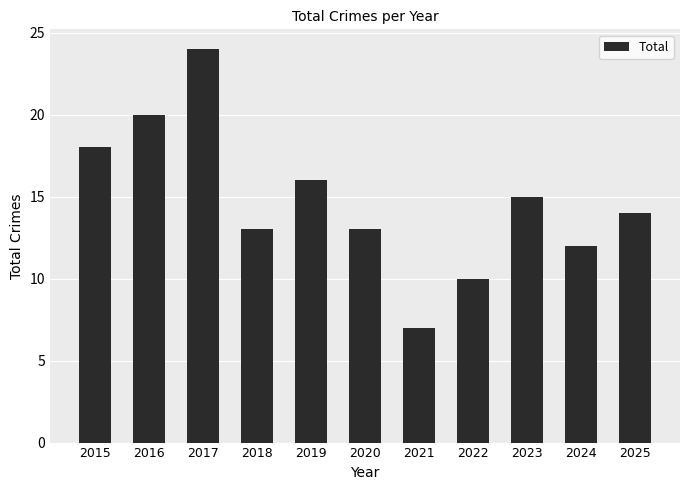

Is it true that the value at 2024 is 7?

False